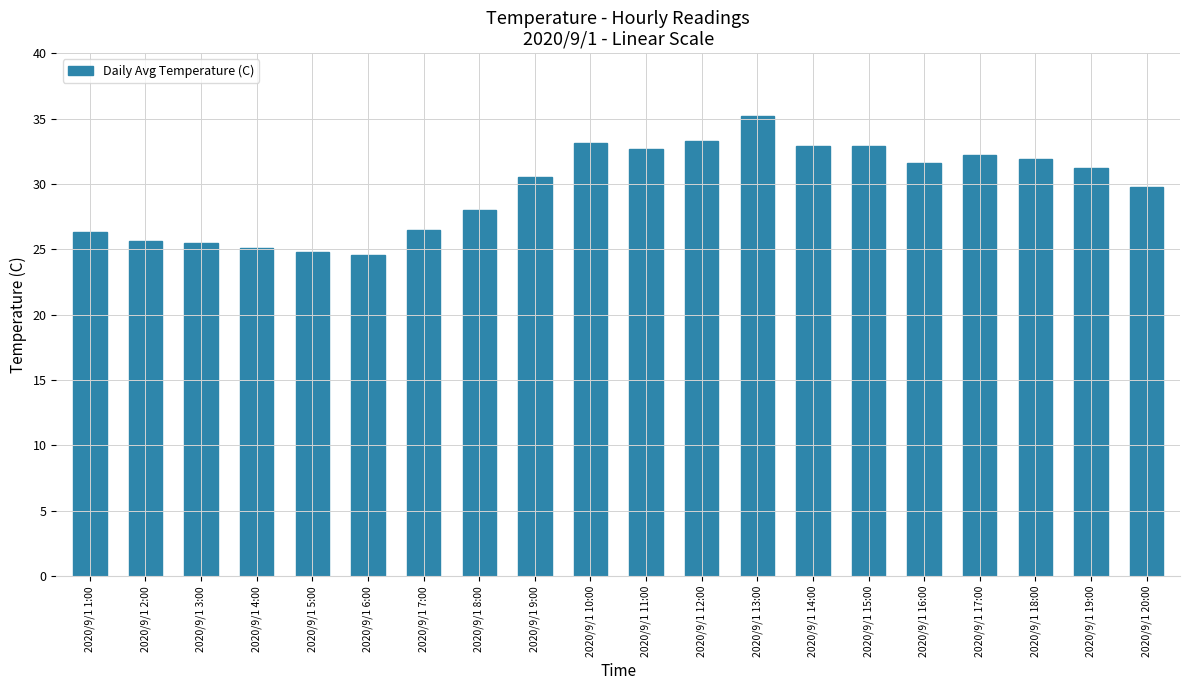

Between 2020/9/1 7:00 and 2020/9/1 15:00, which is larger?

2020/9/1 15:00